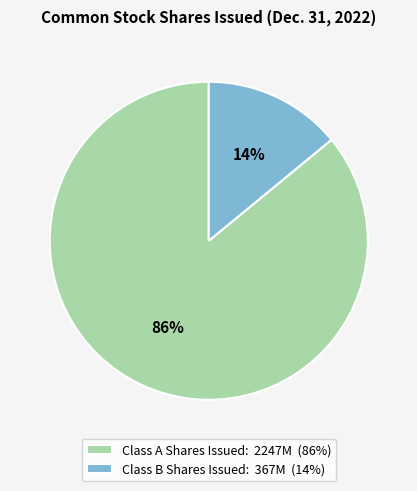

Is there a majority slice in this chart?

Yes